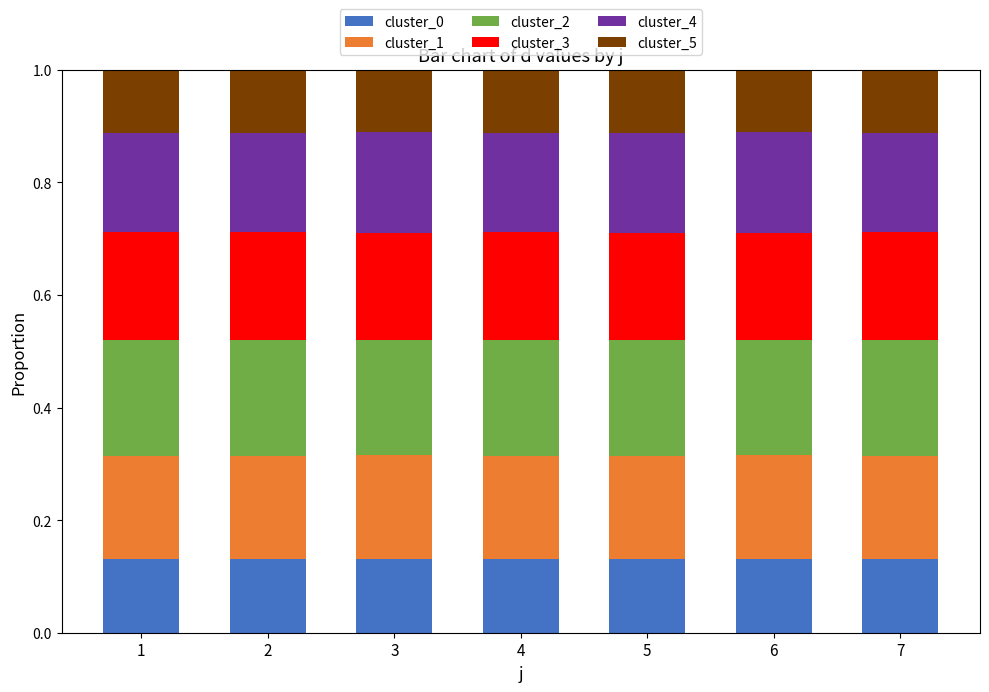

How many bars are there in total?

7